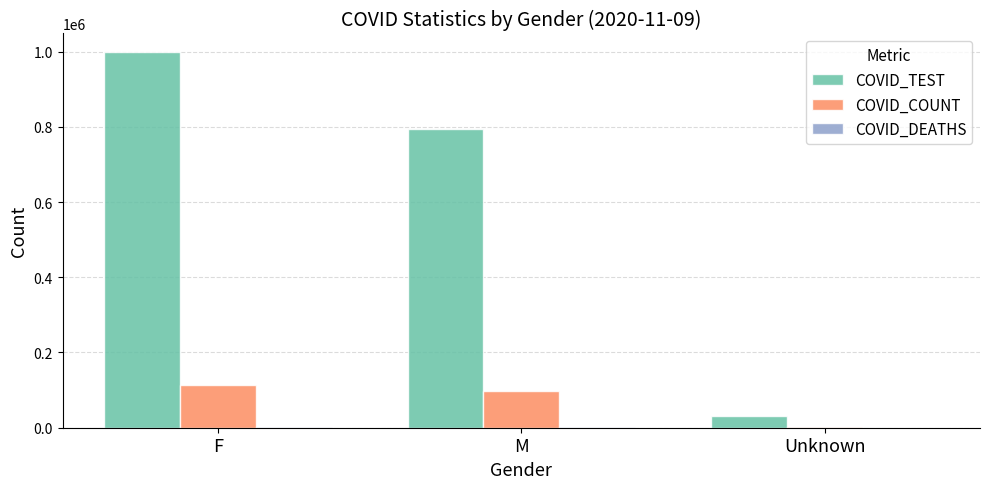

What is the sum of the COVID_COUNT values at Unknown and M?

101513